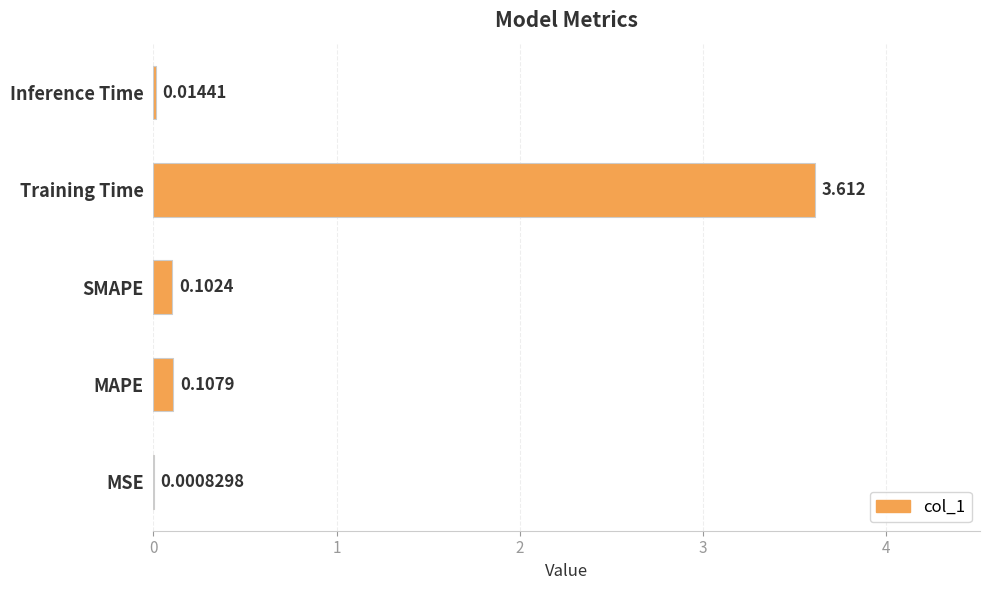

At which category does the chart reach its peak across all series?

Training Time